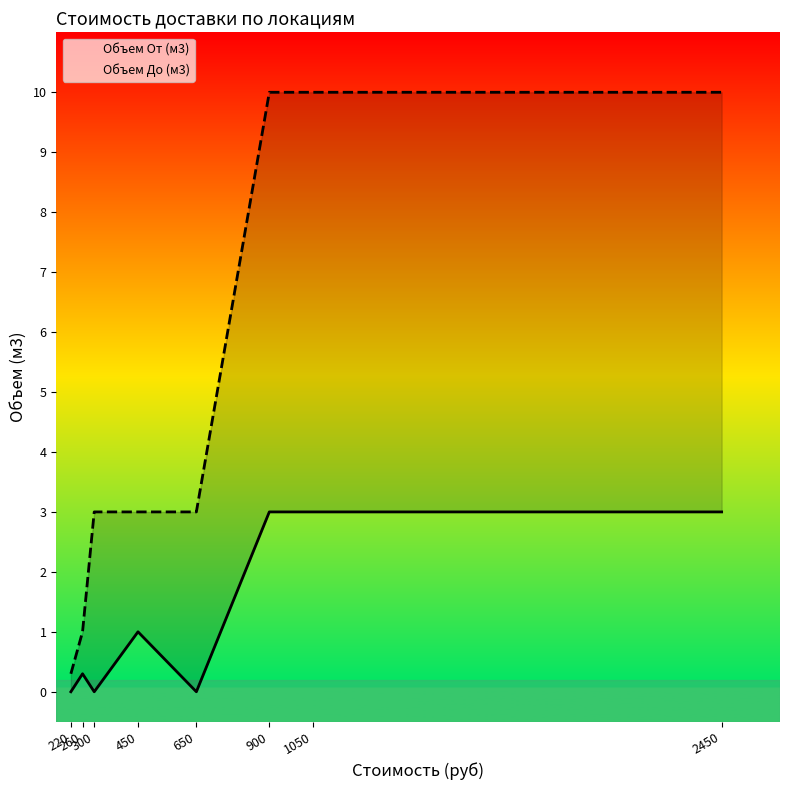

What is the total value across all series at 260?

1.3